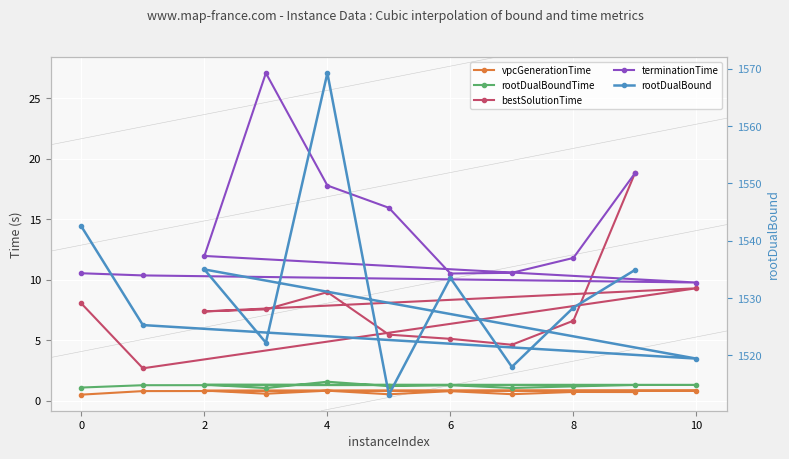

What is the sum of the rootDualBoundTime values at 2 and 10?

2.6